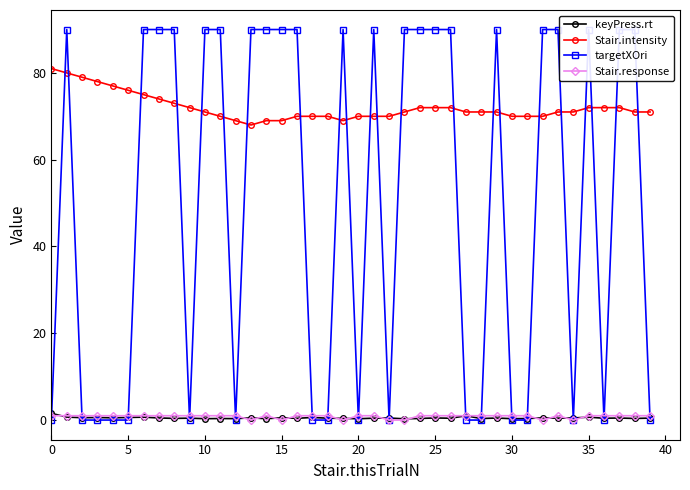

What is the difference between the keyPress.rt values at 16 and 15?

0.1